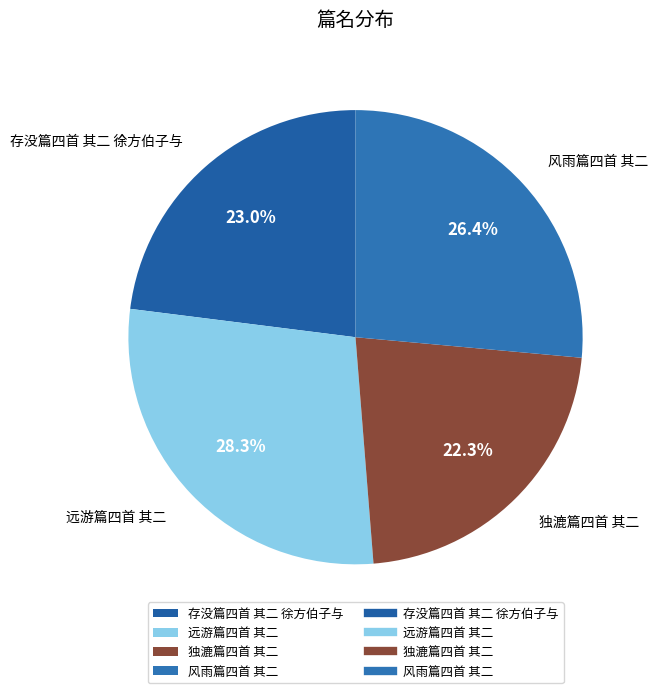

Is it true that 风雨篇四首 其二 is 26% of the pie?

True